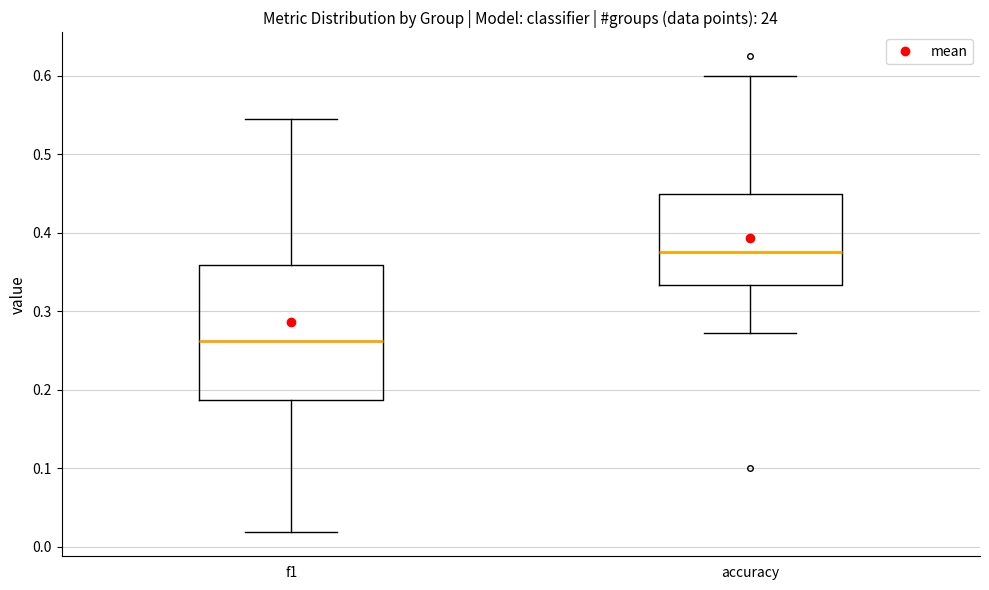

Where does the median line of the box for f1 sit on the y-axis? The values are not printed on the chart, so give them approximately, as read against the axis.

0.26